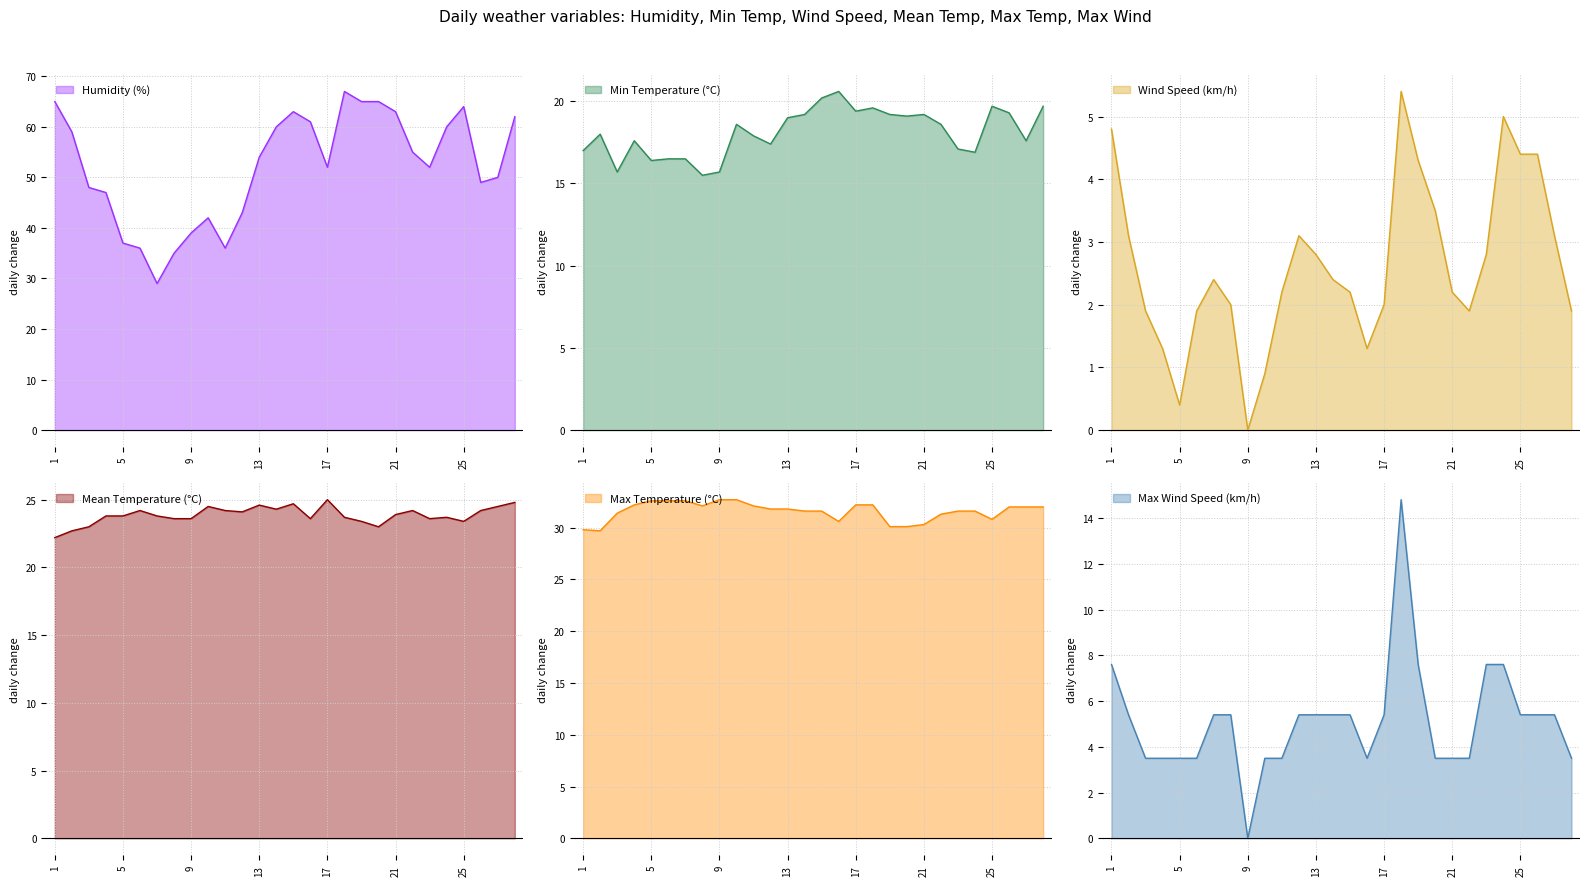

Is it true that VM equals 5.6 at 3?

False